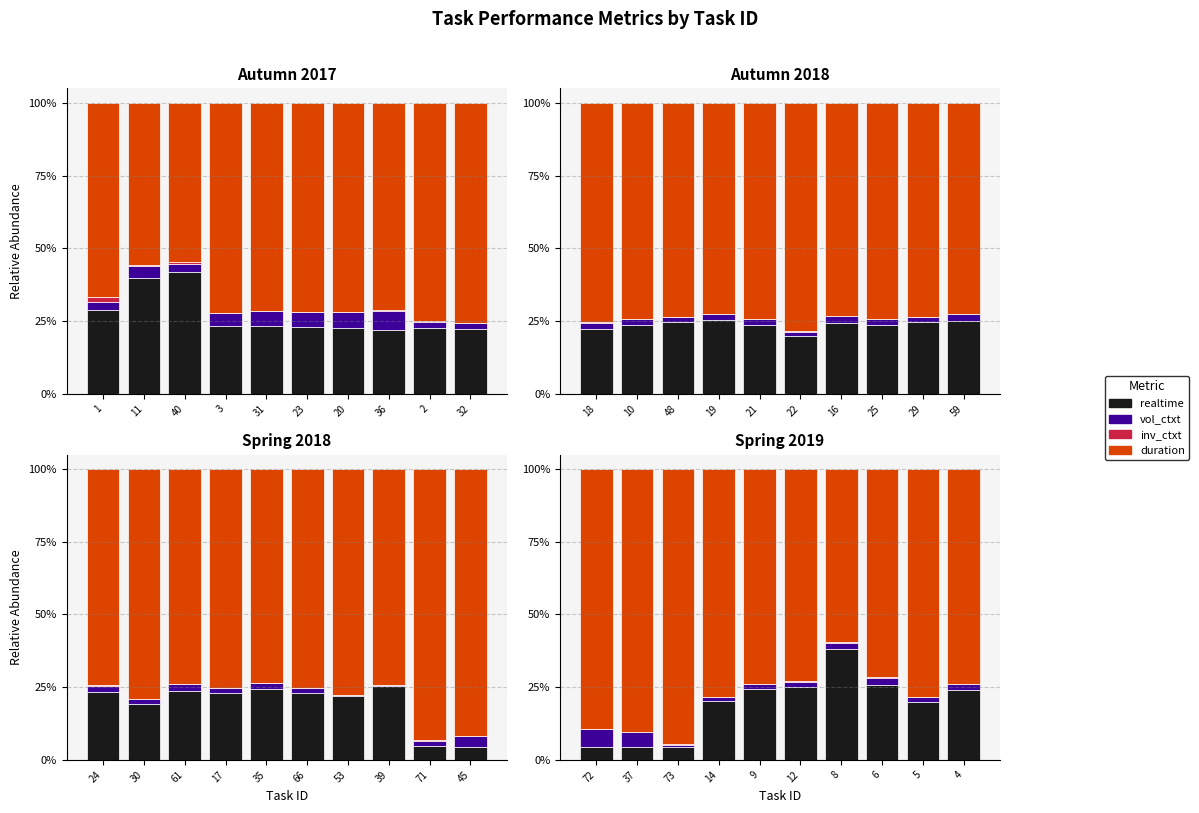

What position from the right is 73?

8